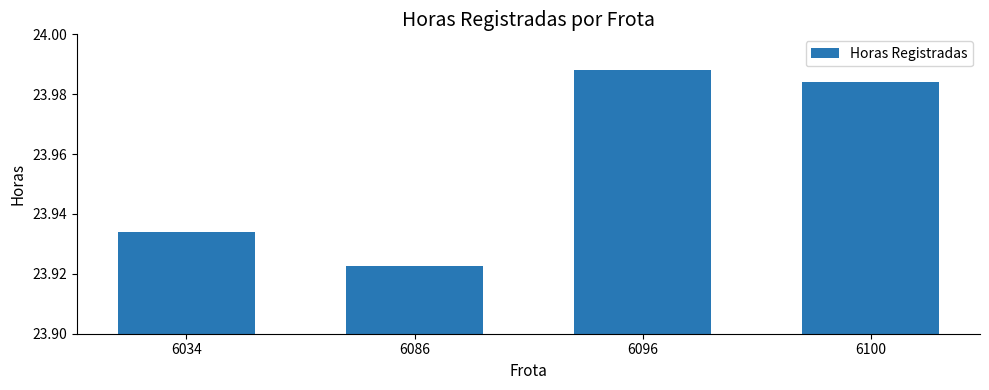

Which has a higher value, 6034 or 6100?

6100